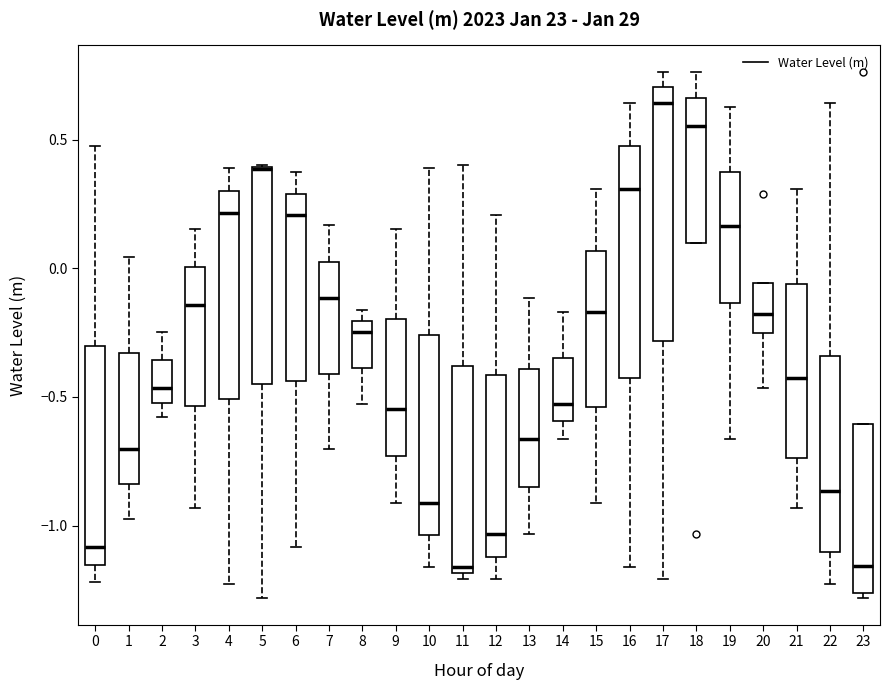

Reading left to right, read every box against the y-axis: the position of its median line, the range the box covers, and the ends of its whiskers. The values are not printed on the chart, so give them approximately, as read against the axis.

0: median -1.10, box -1.15 to -0.30, whiskers -1.20 to 0.50
1: median -0.70, box -0.85 to -0.35, whiskers -0.95 to 0.05
2: median -0.45, box -0.50 to -0.35, whiskers -0.60 to -0.25
3: median -0.15, box -0.55 to 0.00, whiskers -0.95 to 0.15
4: median 0.20, box -0.50 to 0.30, whiskers -1.25 to 0.40
5: median 0.40, box -0.45 to 0.40, whiskers -1.30 to 0.40
6: median 0.20, box -0.45 to 0.30, whiskers -1.10 to 0.35
7: median -0.10, box -0.40 to 0.05, whiskers -0.70 to 0.15
8: median -0.25, box -0.40 to -0.20, whiskers -0.55 to -0.15
9: median -0.55, box -0.75 to -0.20, whiskers -0.90 to 0.15
10: median -0.90, box -1.05 to -0.25, whiskers -1.15 to 0.40
11: median -1.15, box -1.20 to -0.40, whiskers -1.20 (just below the box's lower edge) to 0.40
12: median -1.05, box -1.10 to -0.40, whiskers -1.20 to 0.20
13: median -0.65, box -0.85 to -0.40, whiskers -1.05 to -0.10
14: median -0.55, box -0.60 to -0.35, whiskers -0.65 to -0.15
15: median -0.15, box -0.55 to 0.05, whiskers -0.90 to 0.30
16: median 0.30, box -0.45 to 0.50, whiskers -1.15 to 0.65
17: median 0.65, box -0.30 to 0.70, whiskers -1.20 to 0.75
18: median 0.55, box 0.10 to 0.65, whiskers 0.10 to 0.75
19: median 0.15, box -0.15 to 0.35, whiskers -0.65 to 0.65
20: median -0.20, box -0.25 to -0.05, whiskers -0.45 to -0.05
21: median -0.45, box -0.75 to -0.05, whiskers -0.95 to 0.30
22: median -0.85, box -1.10 to -0.35, whiskers -1.25 to 0.65
23: median -1.15, box -1.25 to -0.60, whiskers -1.30 to -0.60